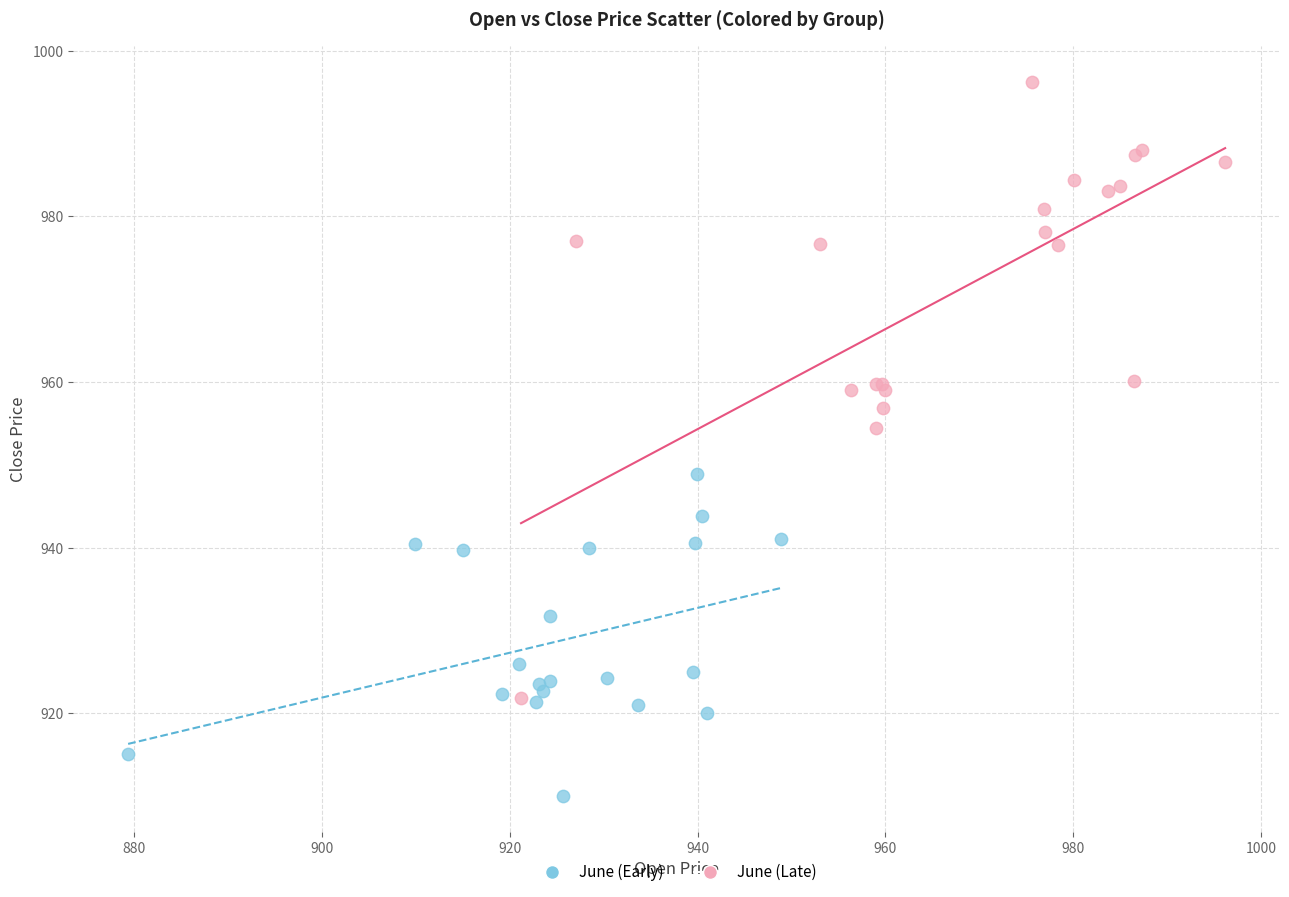

Which series has the widest spread of Y values?

June (Late)